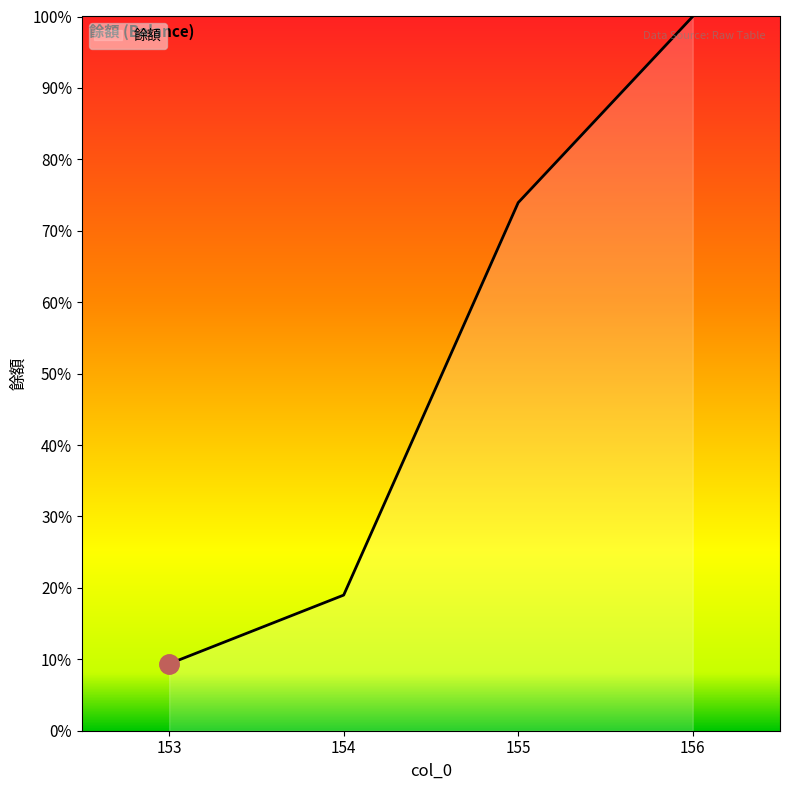

Between 156 and 153, which is larger?

156